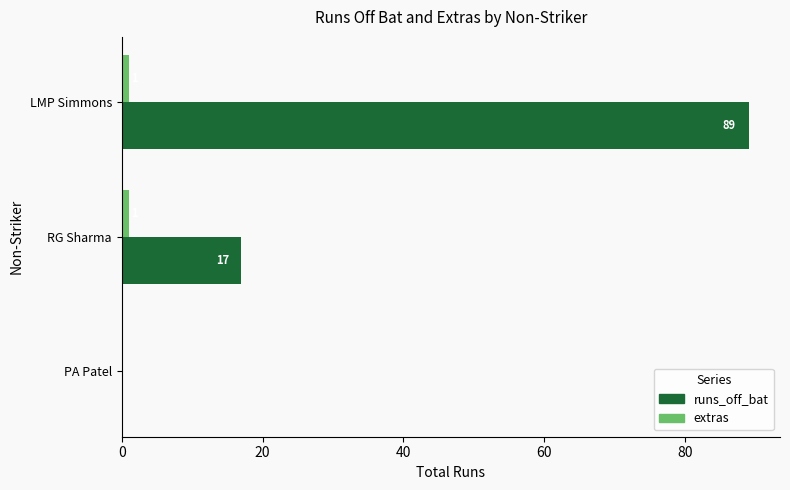

True or false: runs_off_bat has a value of 34 at PA Patel.

False